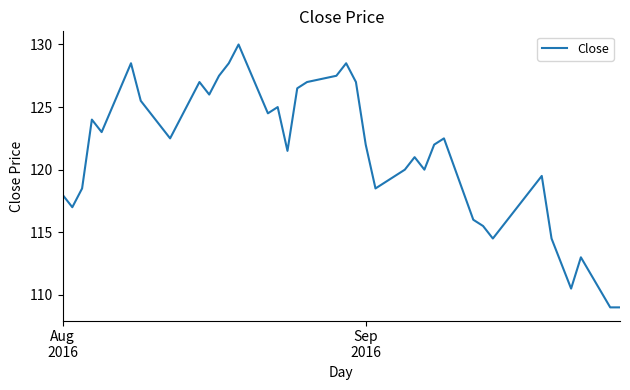

What is the smallest value displayed?

109.0